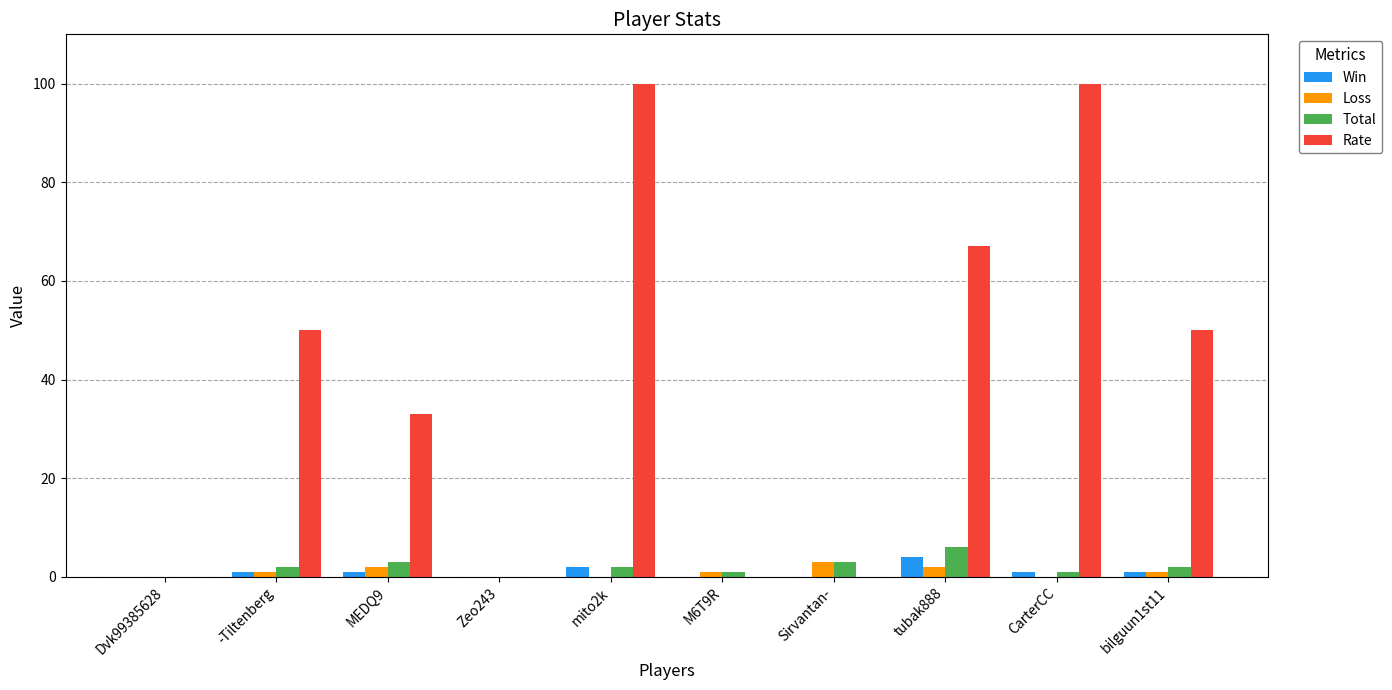

The Loss series shows 1 at M6T9R. True or false?

True